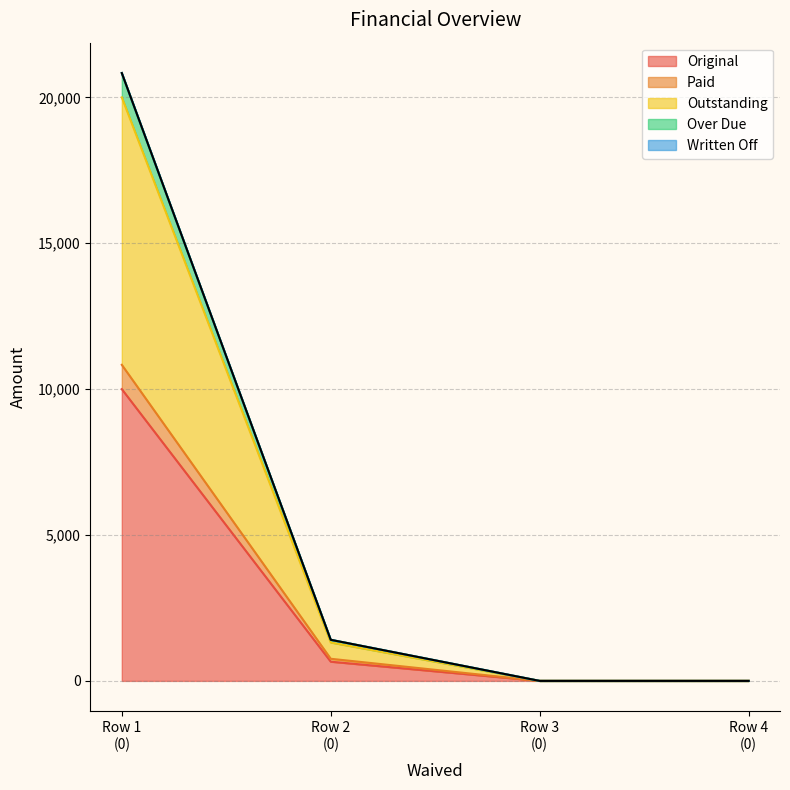

What is the maximum value for Original?

10000.0